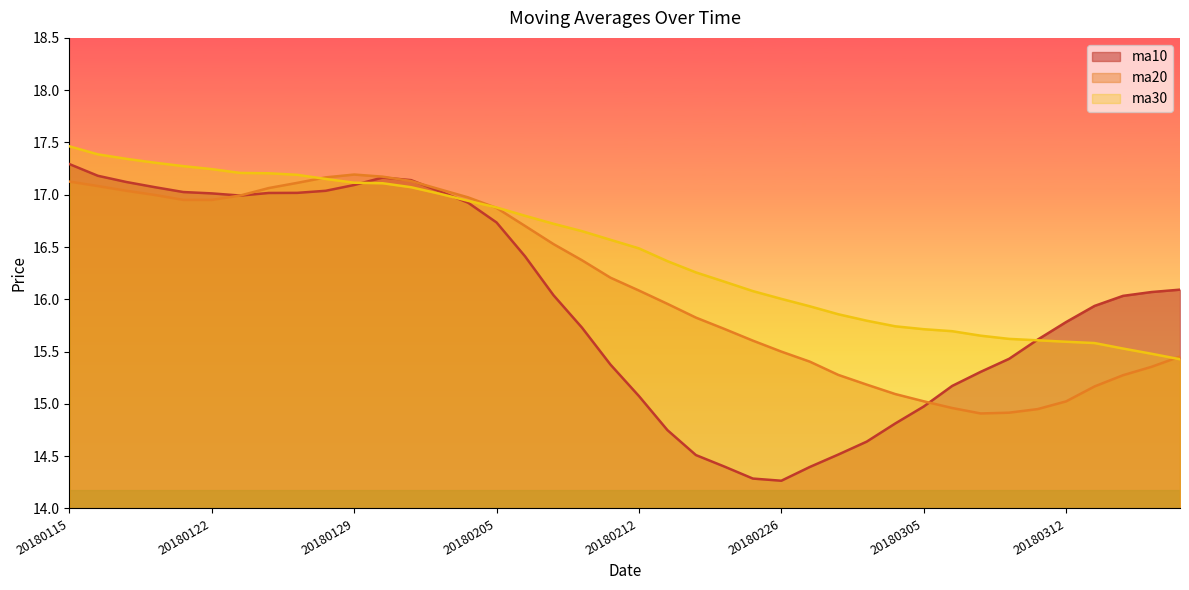

Where is the first local maximum for ma20?

20180129